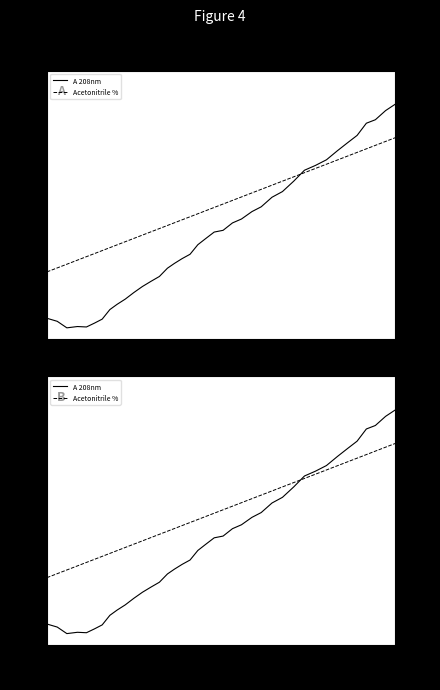

Is the value of Acetonitrile % at 50 greater than the value of A 208nm at 12?

Yes